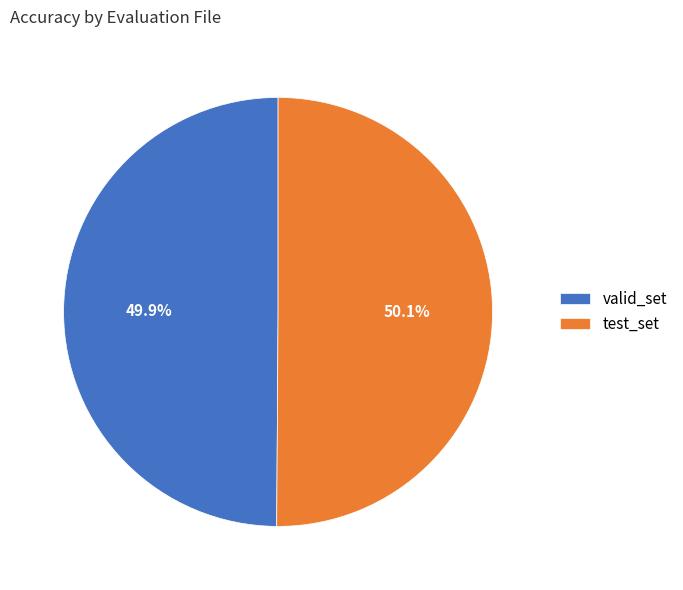

Do test_set and valid_set together represent more than half of the pie?

Yes